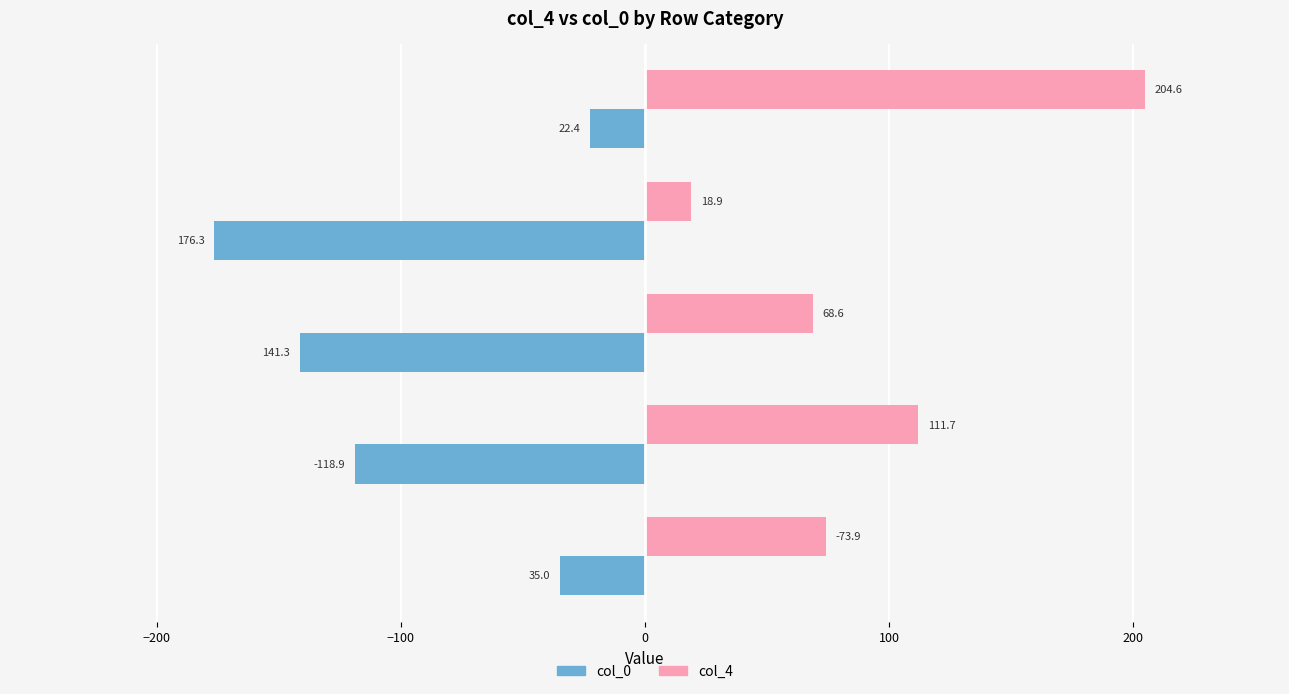

What is the difference between the maximum and minimum values in the col_4 series?

185.7